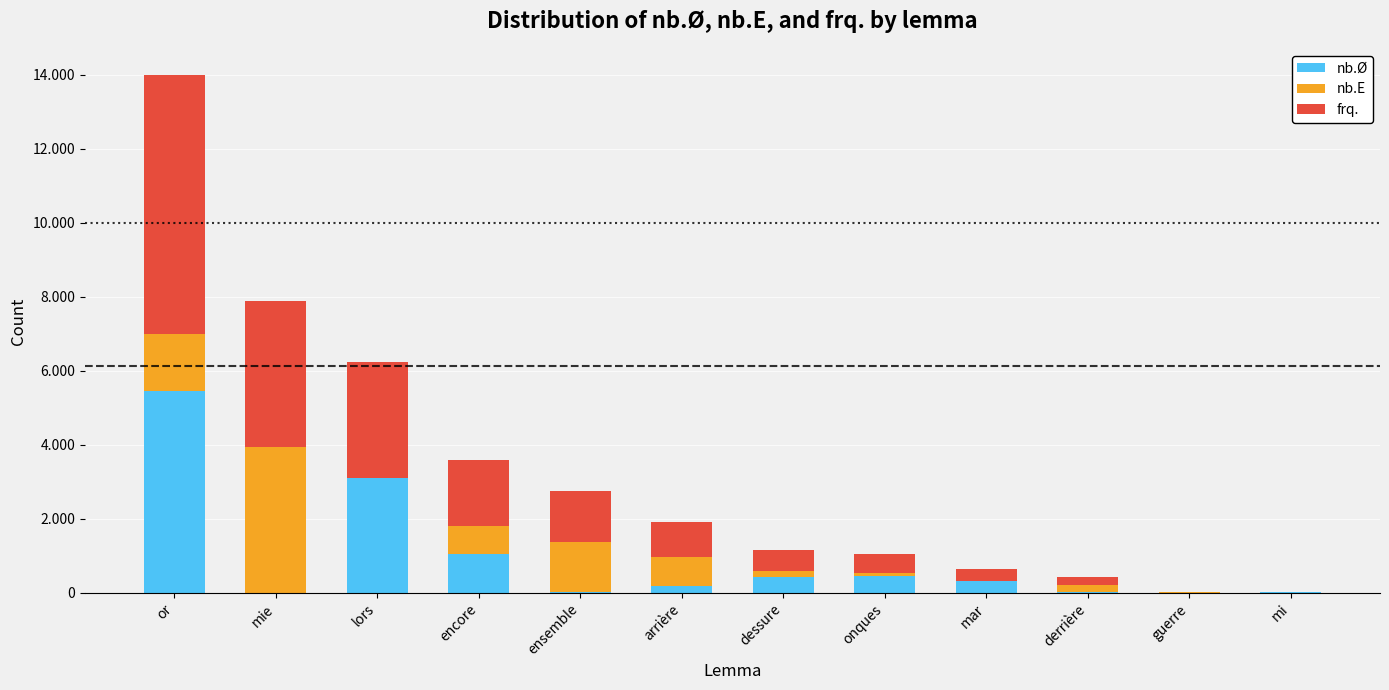

Between mar and derrière, which is larger?

mar